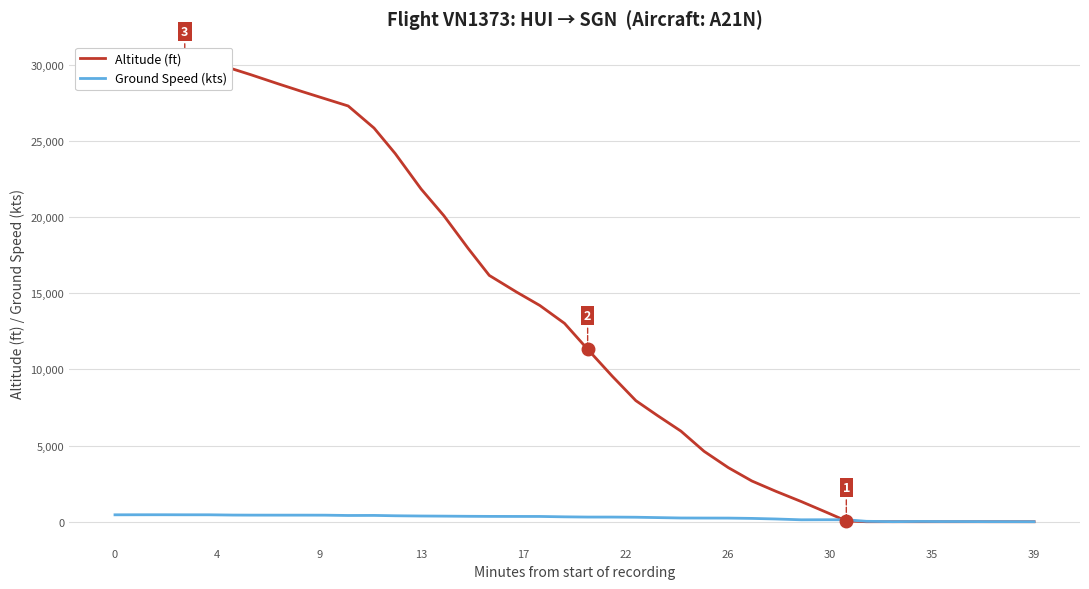

At how many categories does at least one series exceed 29840?

5